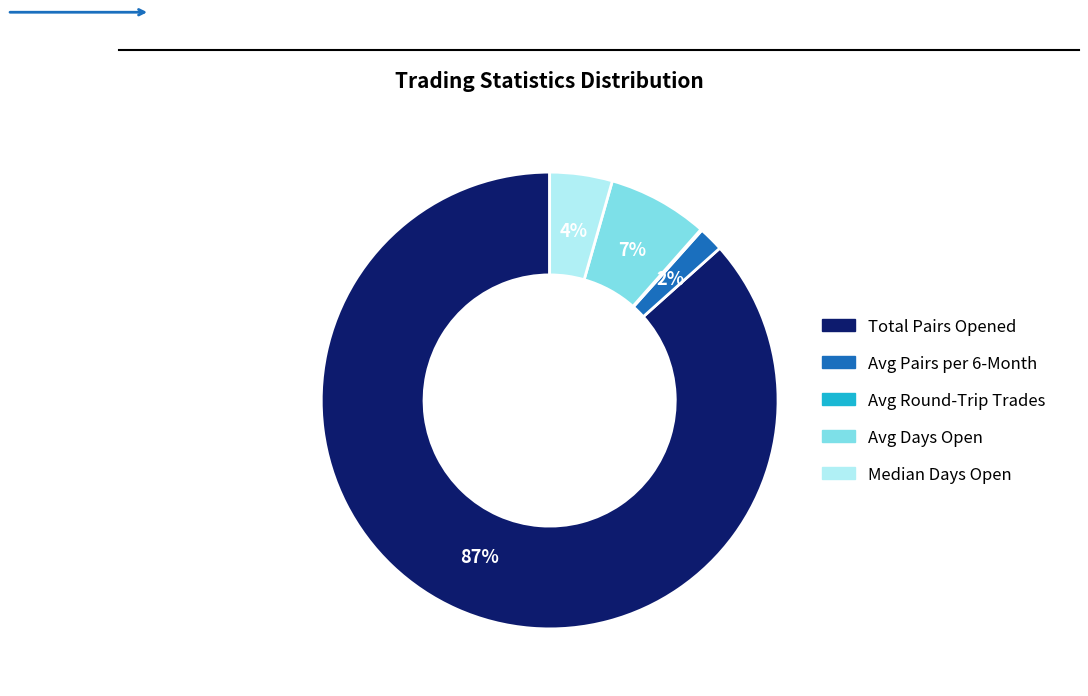

What is the largest slice in the pie chart?

Total Pairs Opened